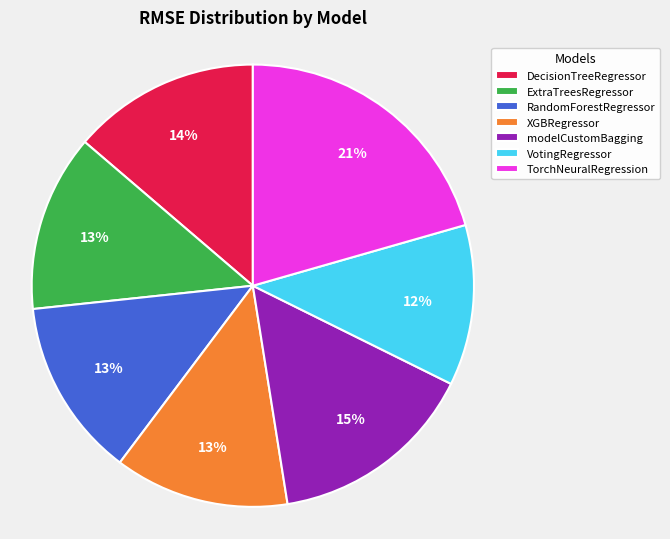

Is VotingRegressor the majority of the pie?

No